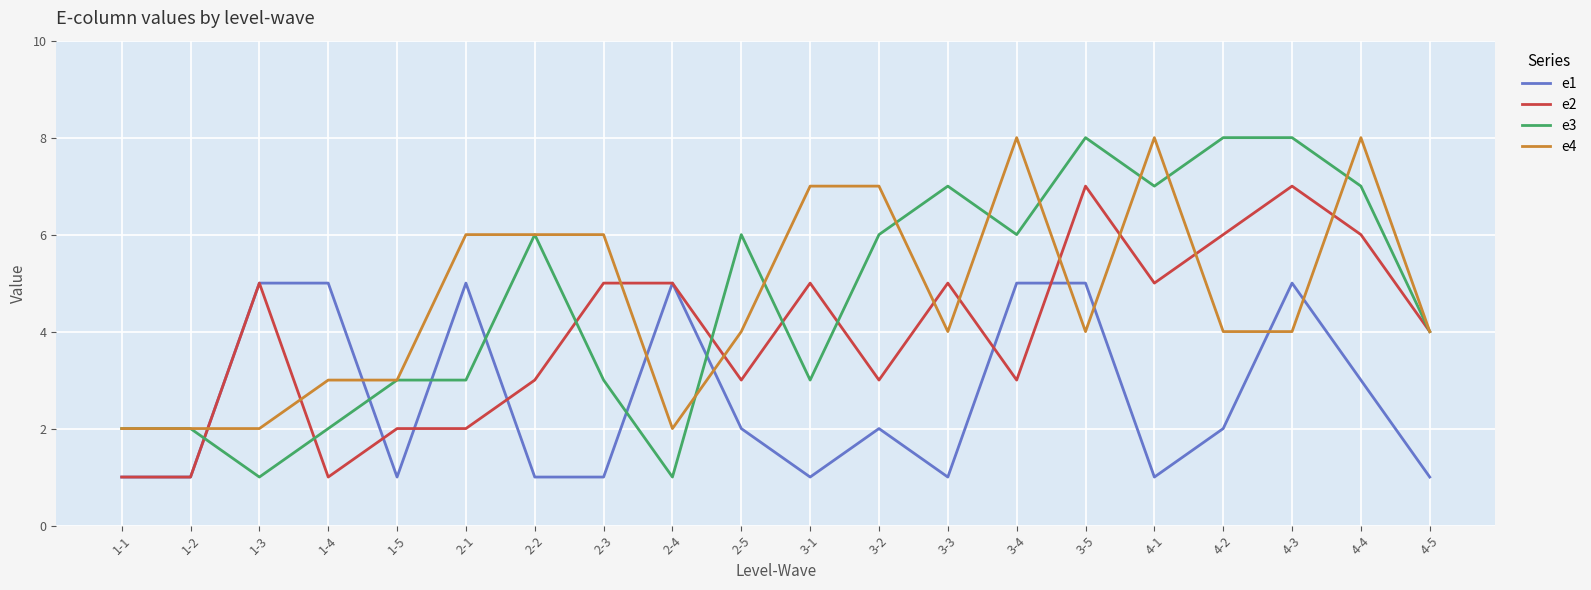

What are all the series names shown in the legend?

e1, e2, e3, e4